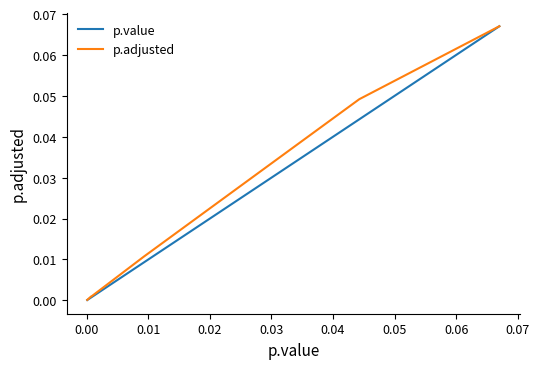

Which series changed the most between 0.00 and 0.02?

p.adjusted